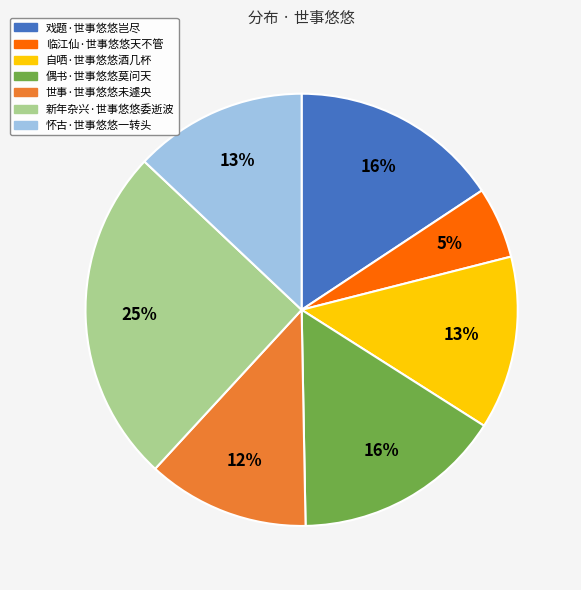

Do 怀古·世事悠悠一转头 and 自哂·世事悠悠酒几杯 together represent more than half of the pie?

No